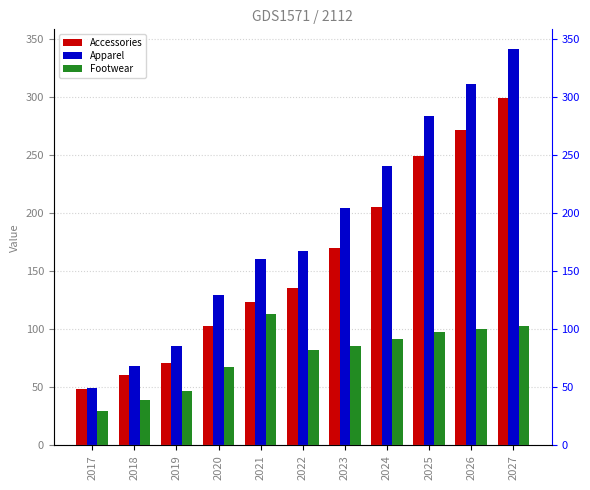

The value of Footwear at 2022 is 82.0. True or false?

True